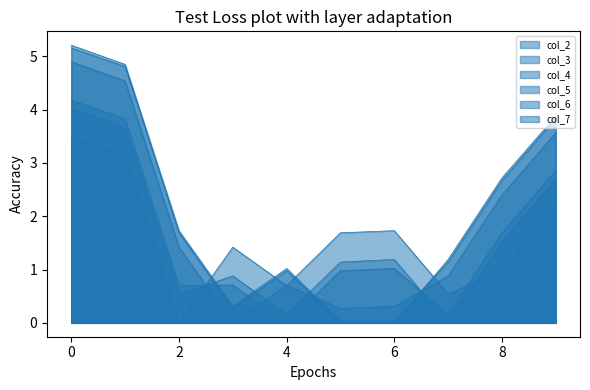

How many values in the col_3 series exceed 1?

5